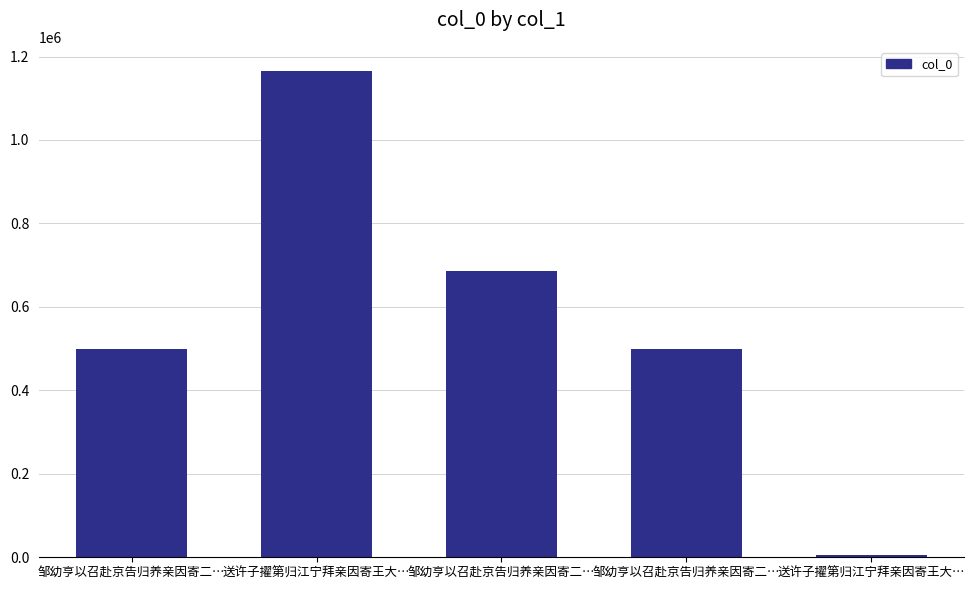

Approximately how many times larger is the value at 邹幼亨以召赴京告归养亲因寄二… compared to 邹幼亨以召赴京告归养亲因寄二…?

1.0